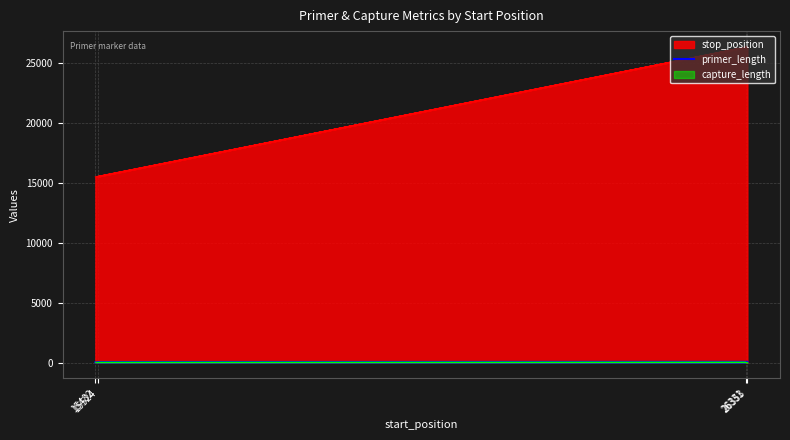

Between 26353 and 26331, which is larger?

26353